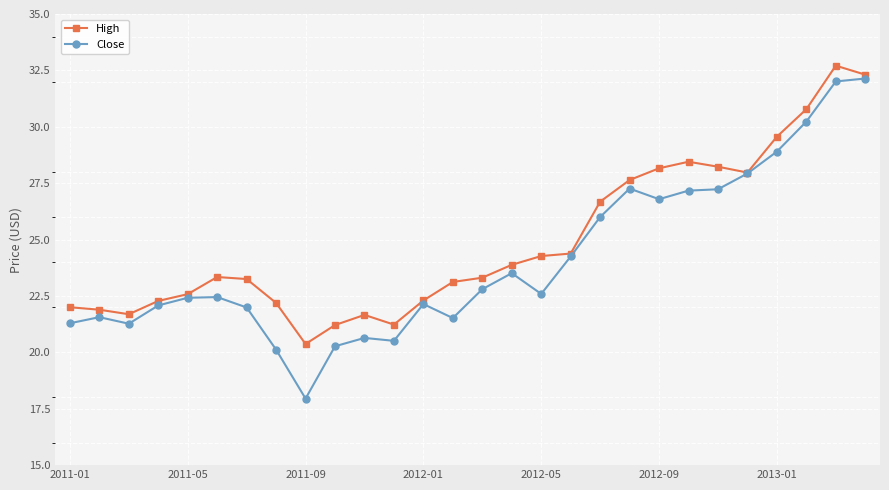

What is the value of the Close point at the 21st from the left?

26.8